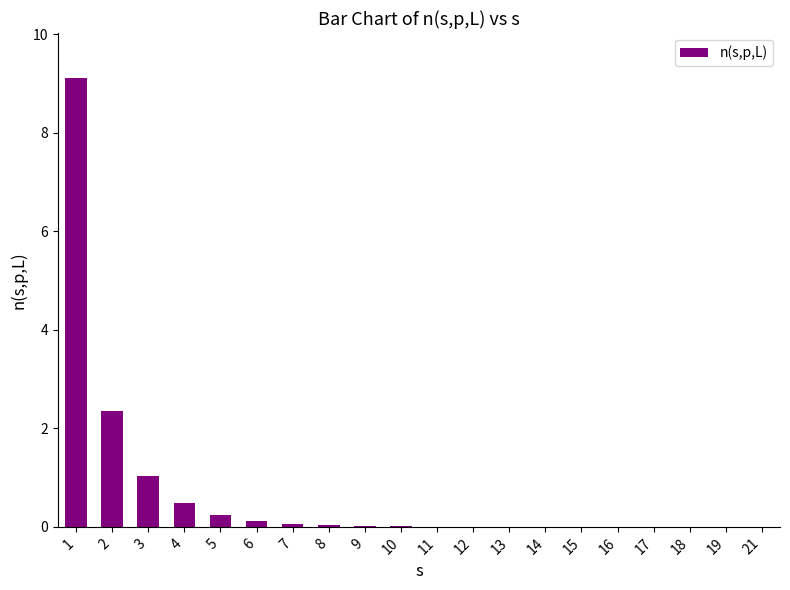

What is the sum of all values?

13.5